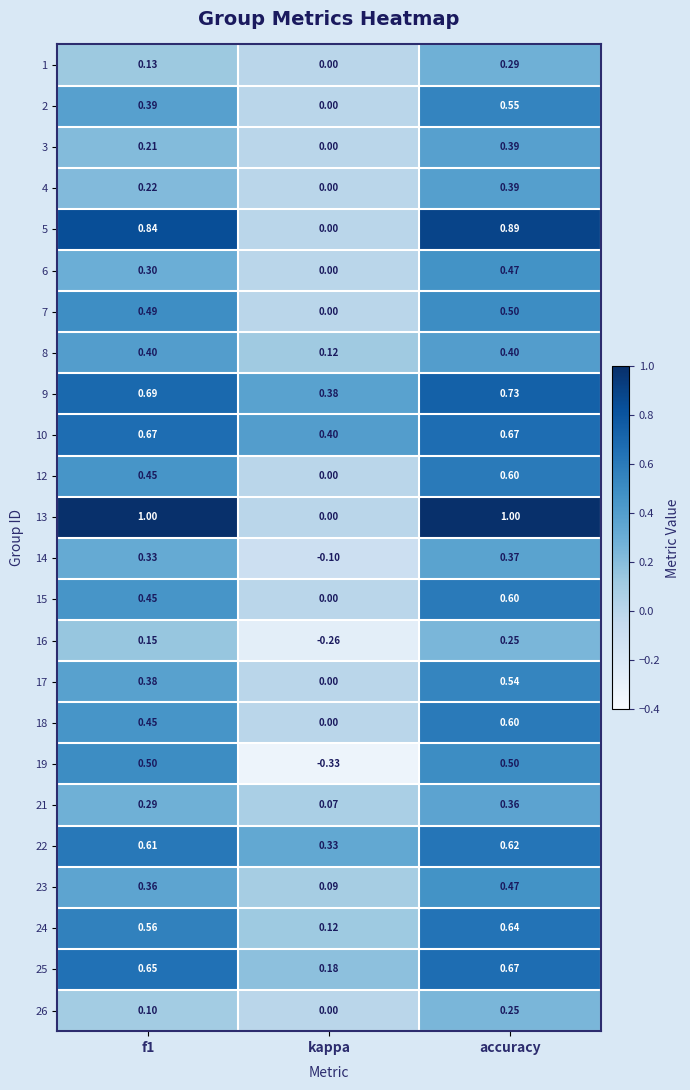

Which category has the highest value in the 16 series?

accuracy